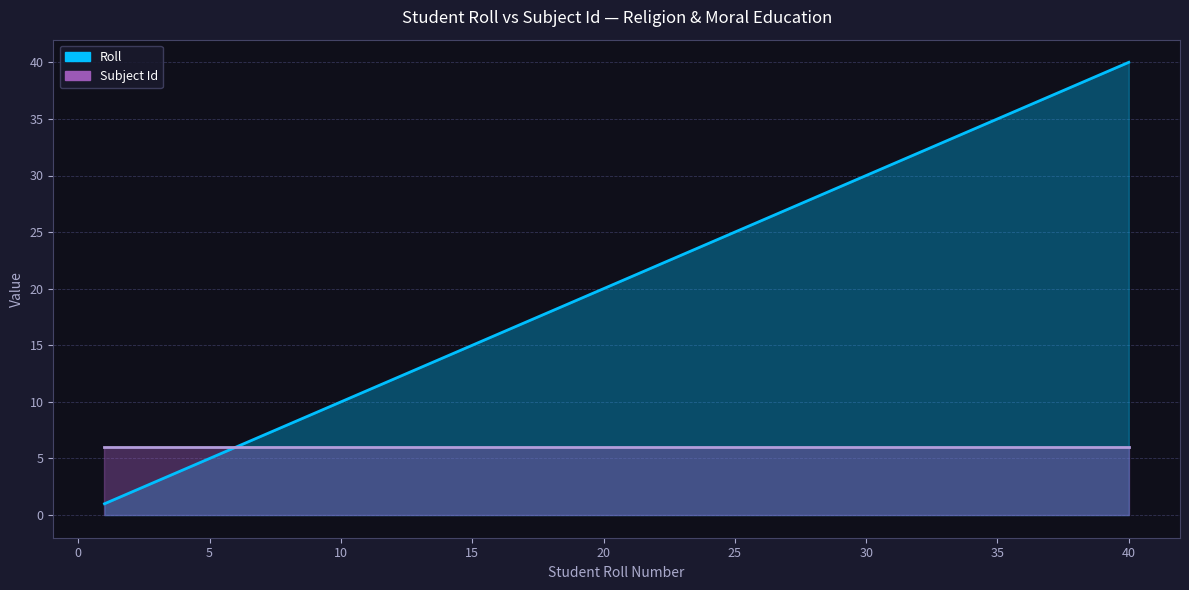

At which label does the data first exceed 21?

22